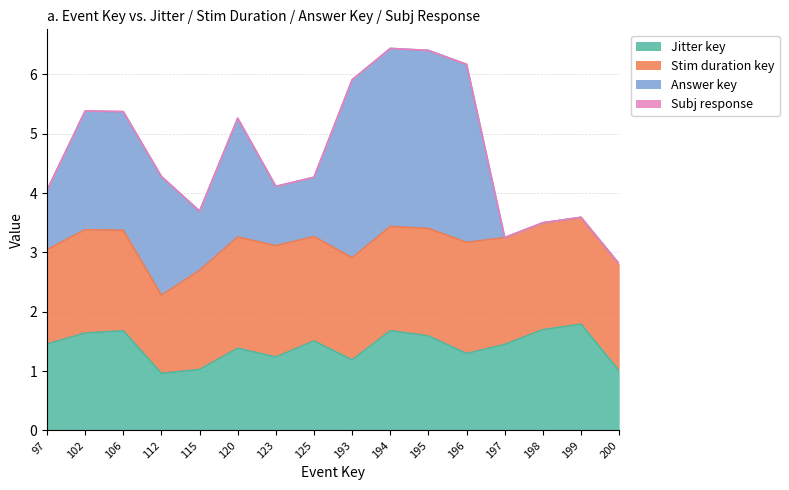

How many values in the Jitter key series are below 1?

1